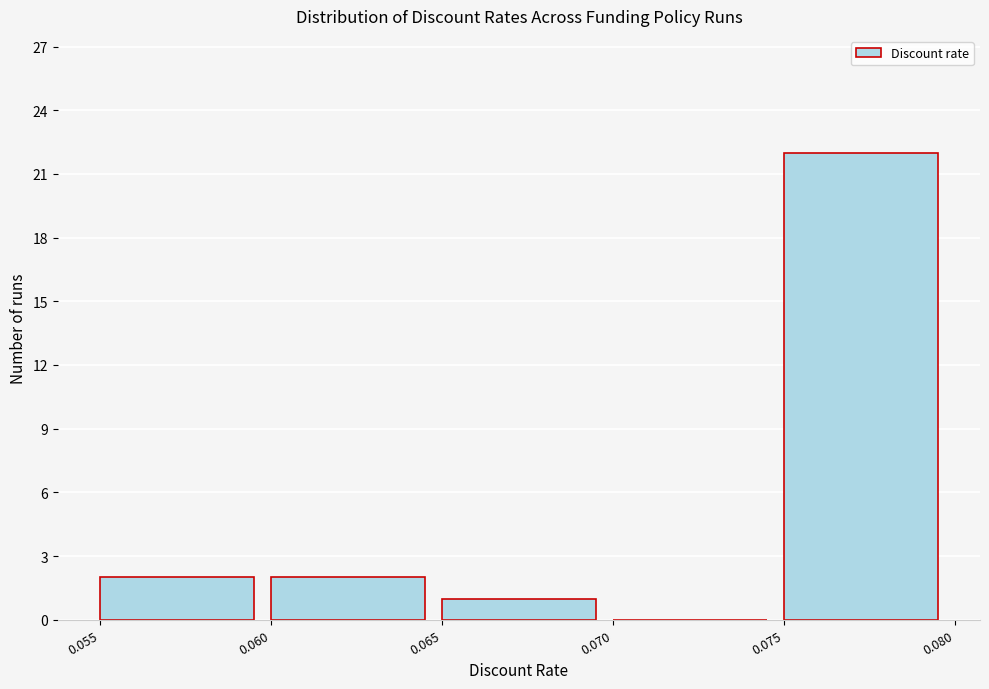

Which range on the x-axis has the tallest bar?

0.075 to 0.080